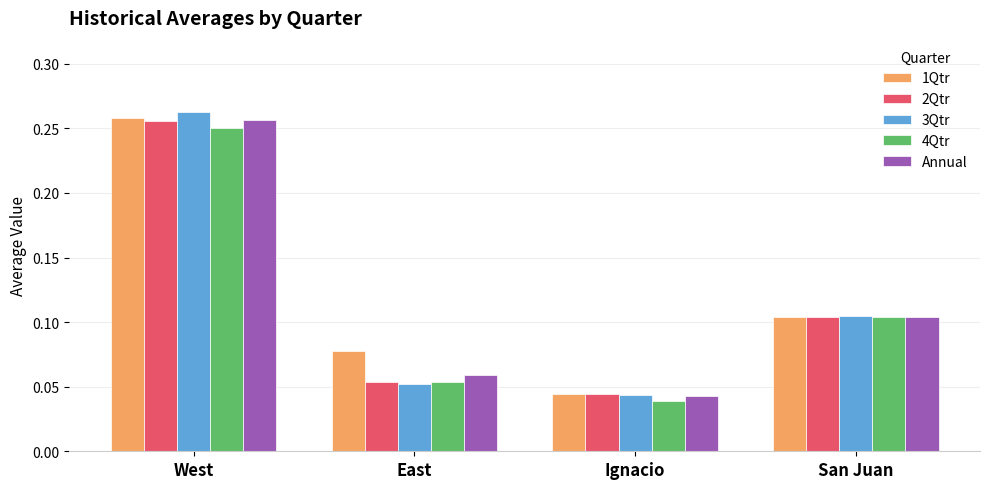

What is the sum of all 2Qtr values?

0.5